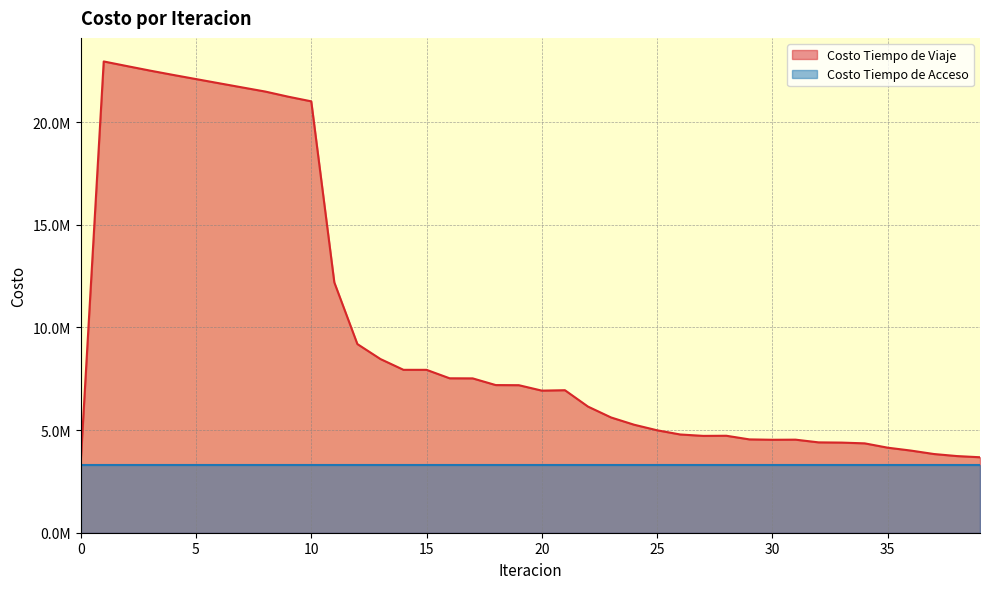

How many categories are shown in the chart?

40